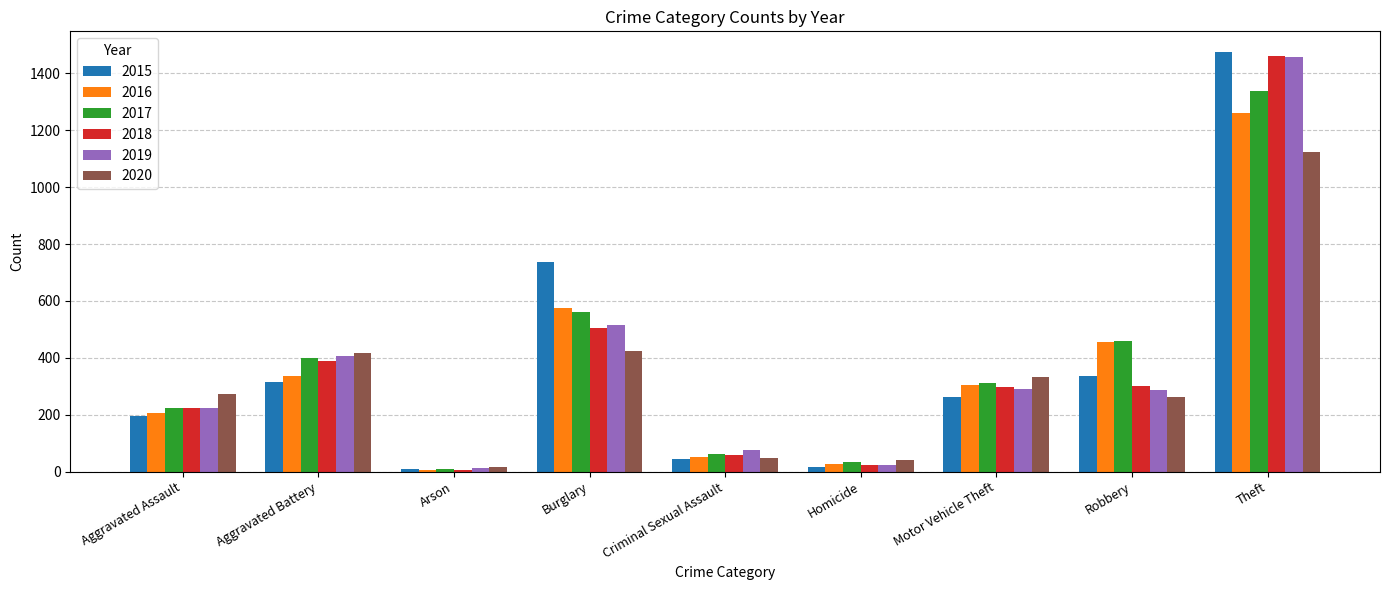

True or false: 2017 has a value of 460 at Robbery.

True